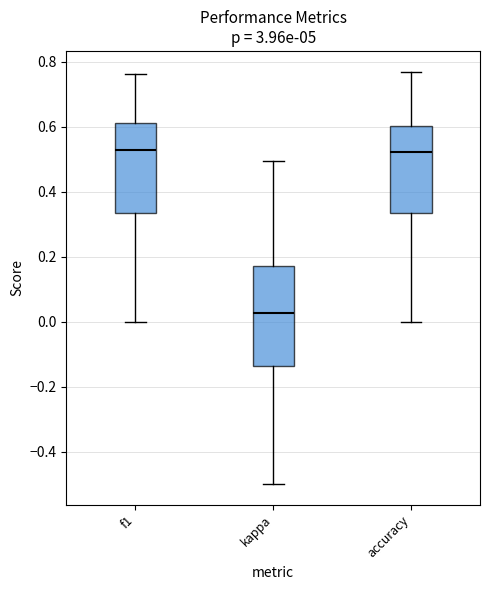

Comparing the boxes themselves (not the whiskers), which one is the tallest?

kappa